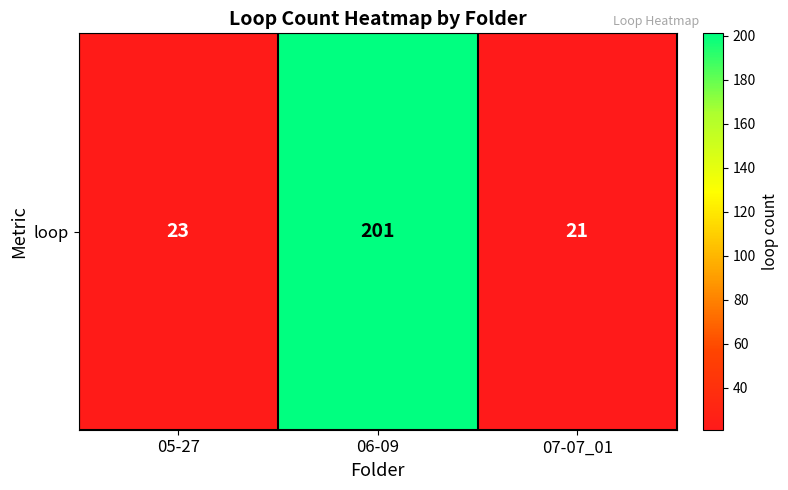

How many values exceed 23?

1